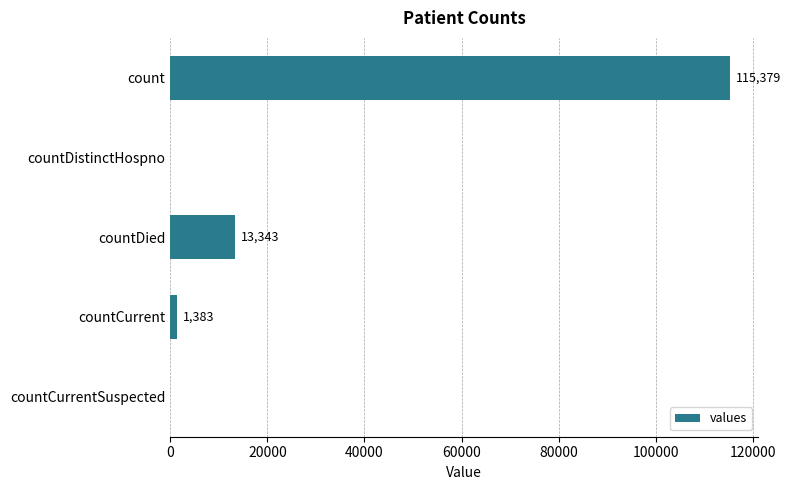

The value at countCurrentSuspected is 49034. True or false?

False